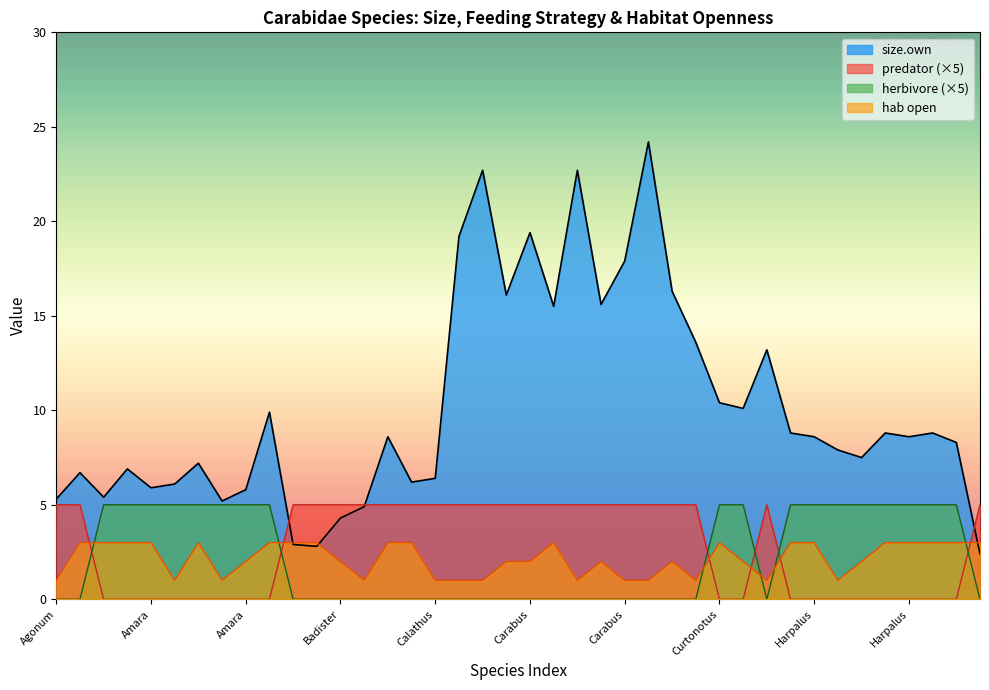

What is the label of the 33rd point from the right?

Amara_brunnea